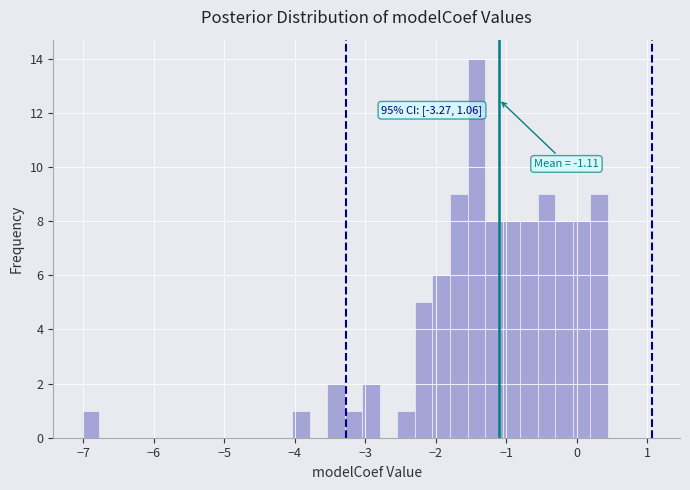

Around what value on the x-axis is the tallest bar? Give the approximate position of its centre, as read against the axis.

-1.4